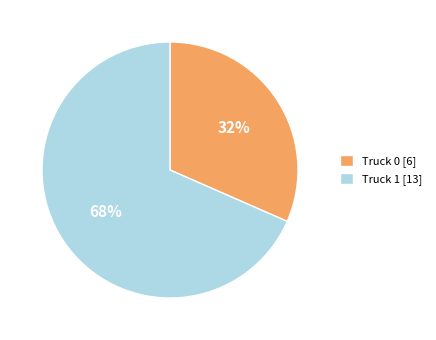

To the nearest percent, what portion does Truck 0 [6] represent?

32%